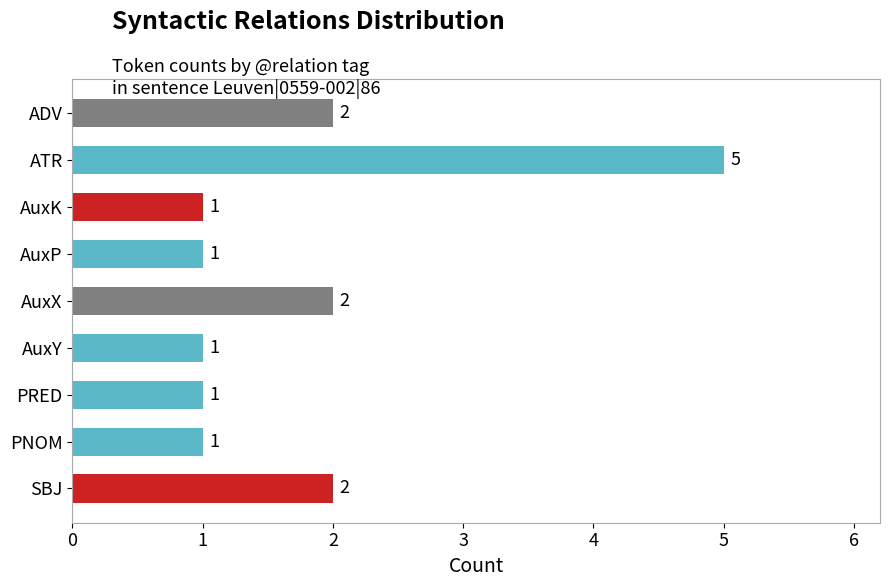

What is the smallest value displayed?

1